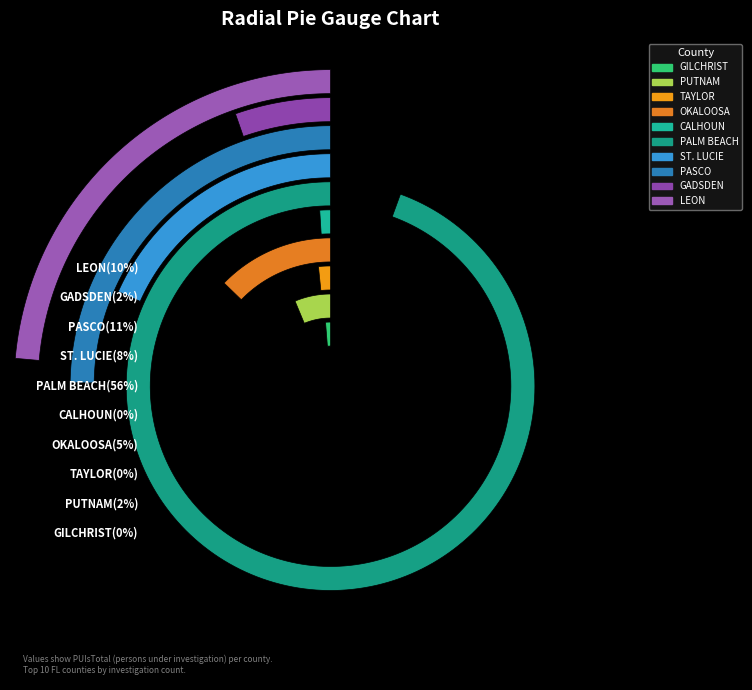

Which slice is the largest?

PALM BEACH